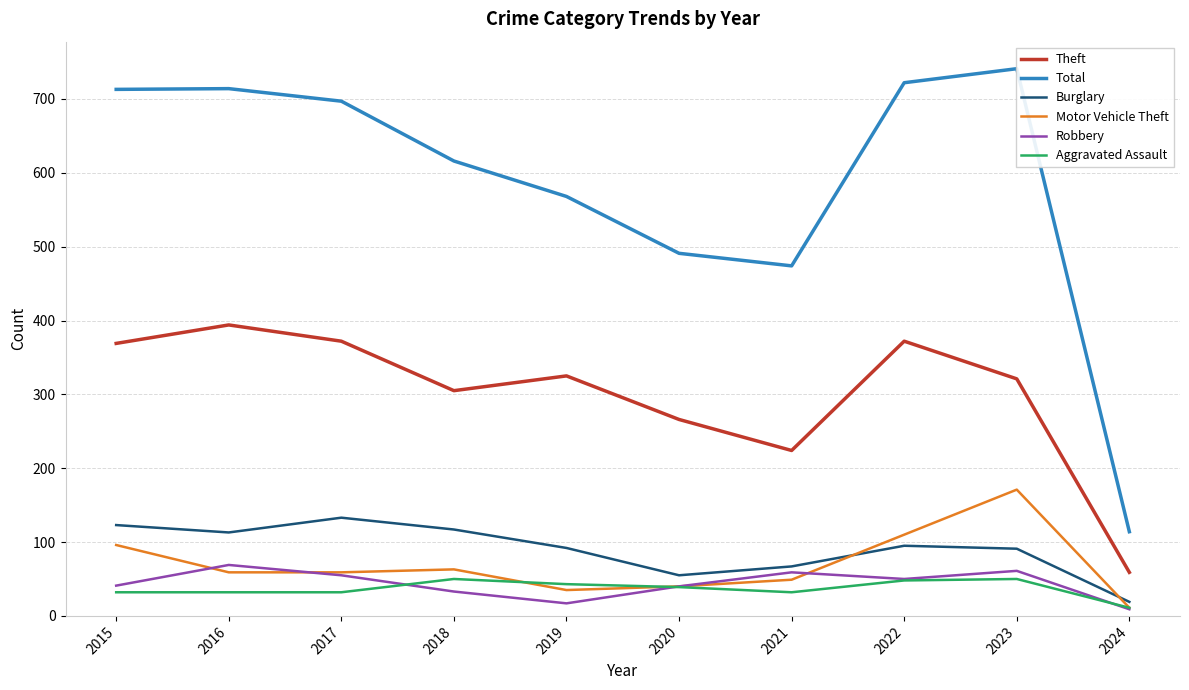

What are all the series names shown in the legend?

Theft, Total, Burglary, Motor Vehicle Theft, Robbery, Aggravated Assault